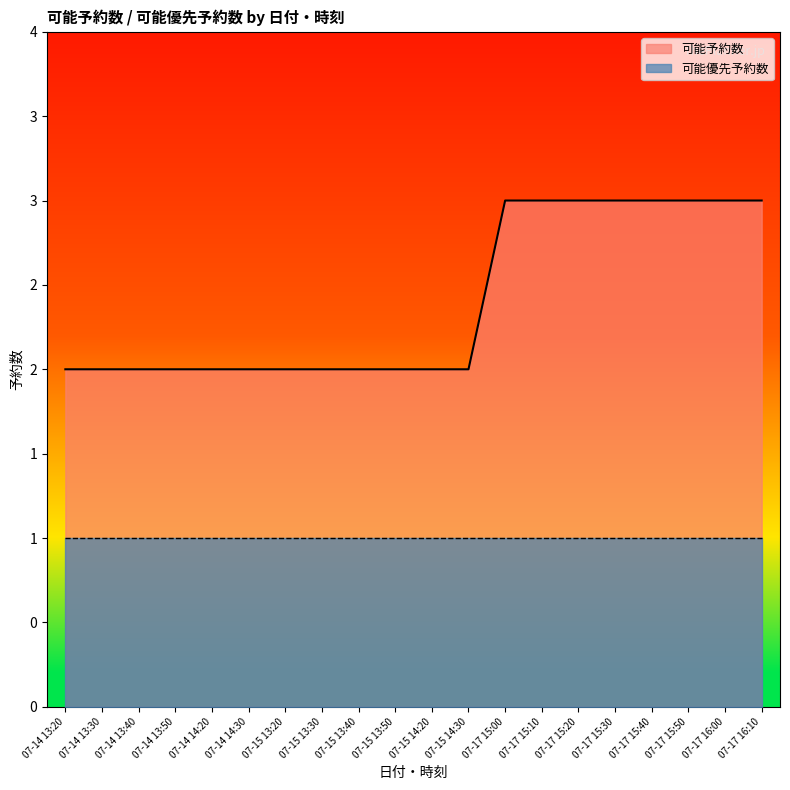

What is the sum of the values at 07-17 15:10 and 07-15 13:50?

5